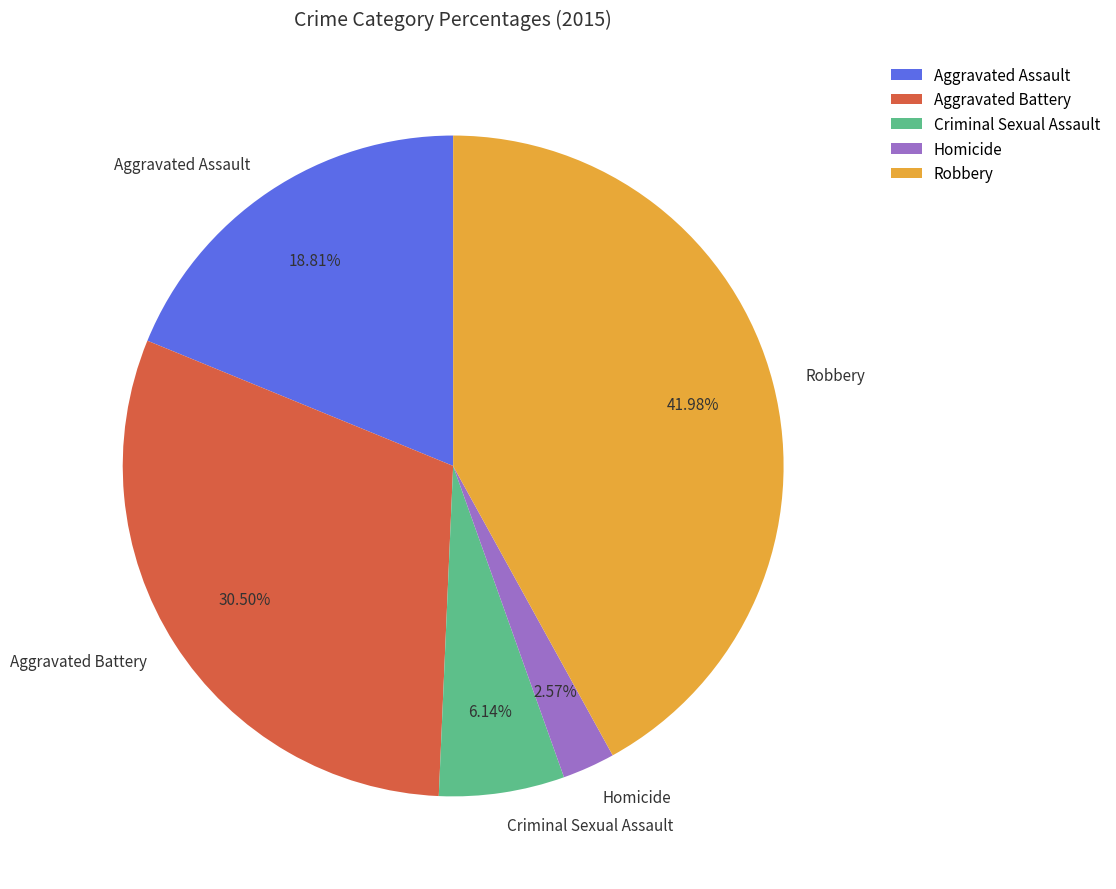

Which slice is the largest?

Robbery